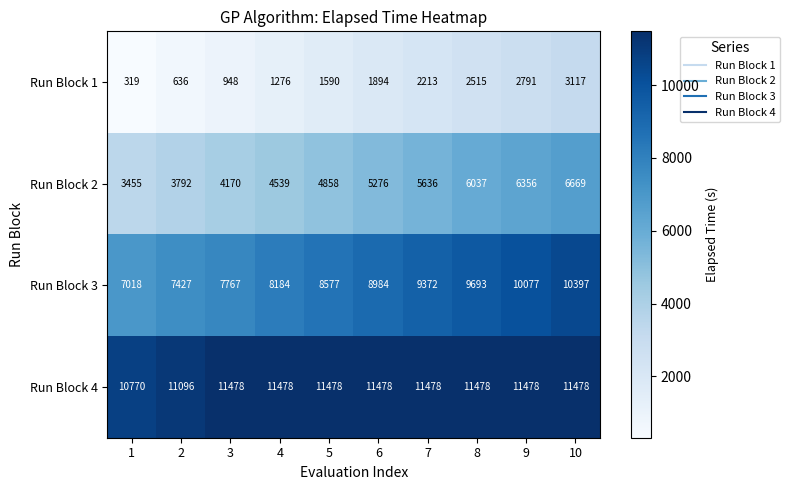

What is the highest value of the Run Block 1 series?

3117